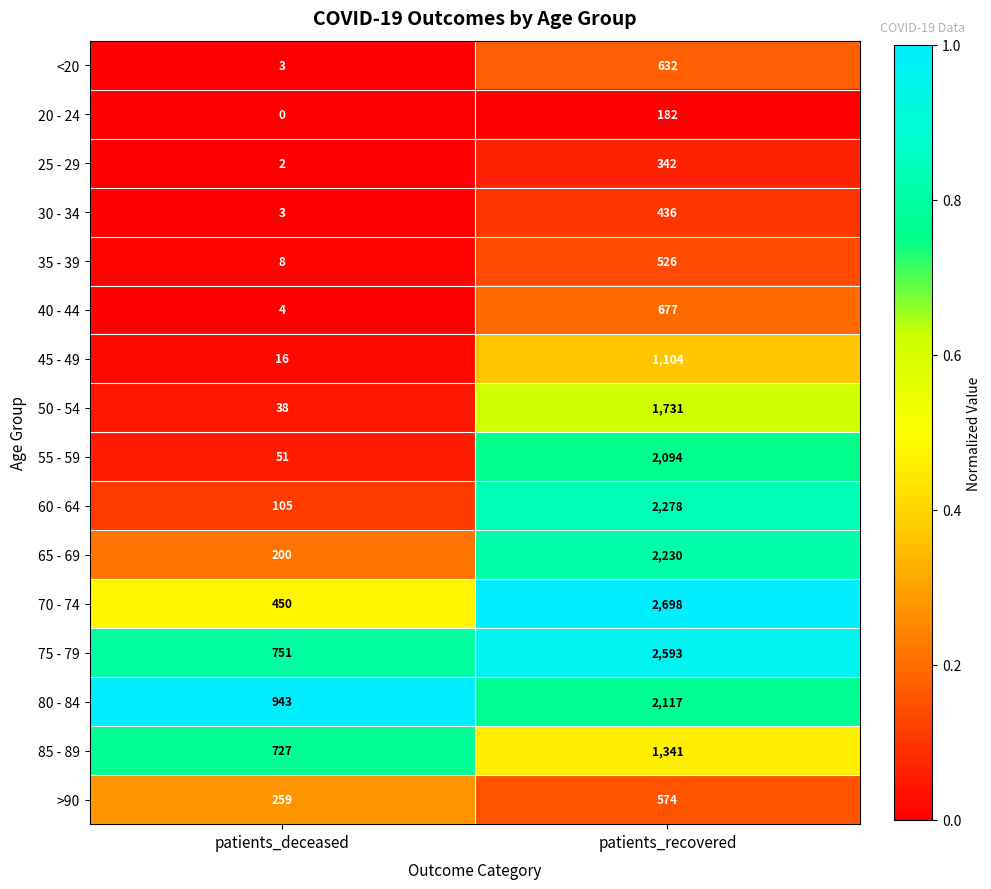

Which series has the largest range (max minus min)?

70 - 74